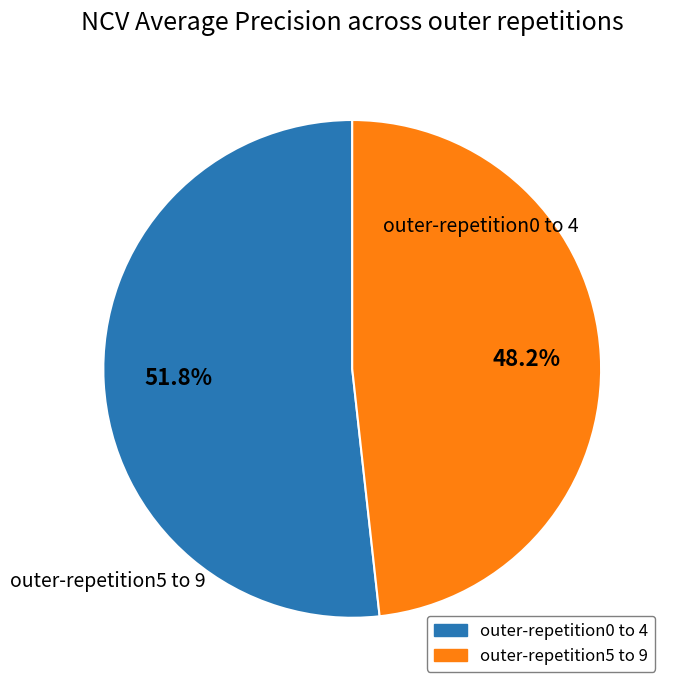

Is there any slice that represents more than half of the pie?

Yes